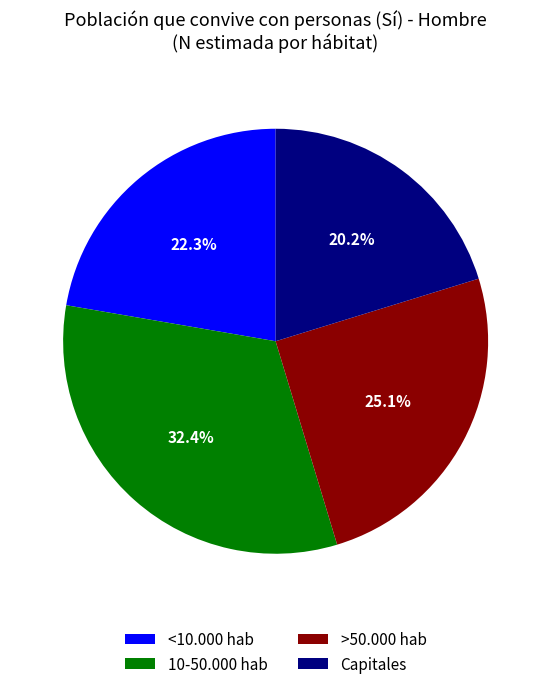

To the nearest percent, what percentage of the pie is 10-50.000 hab?

32%